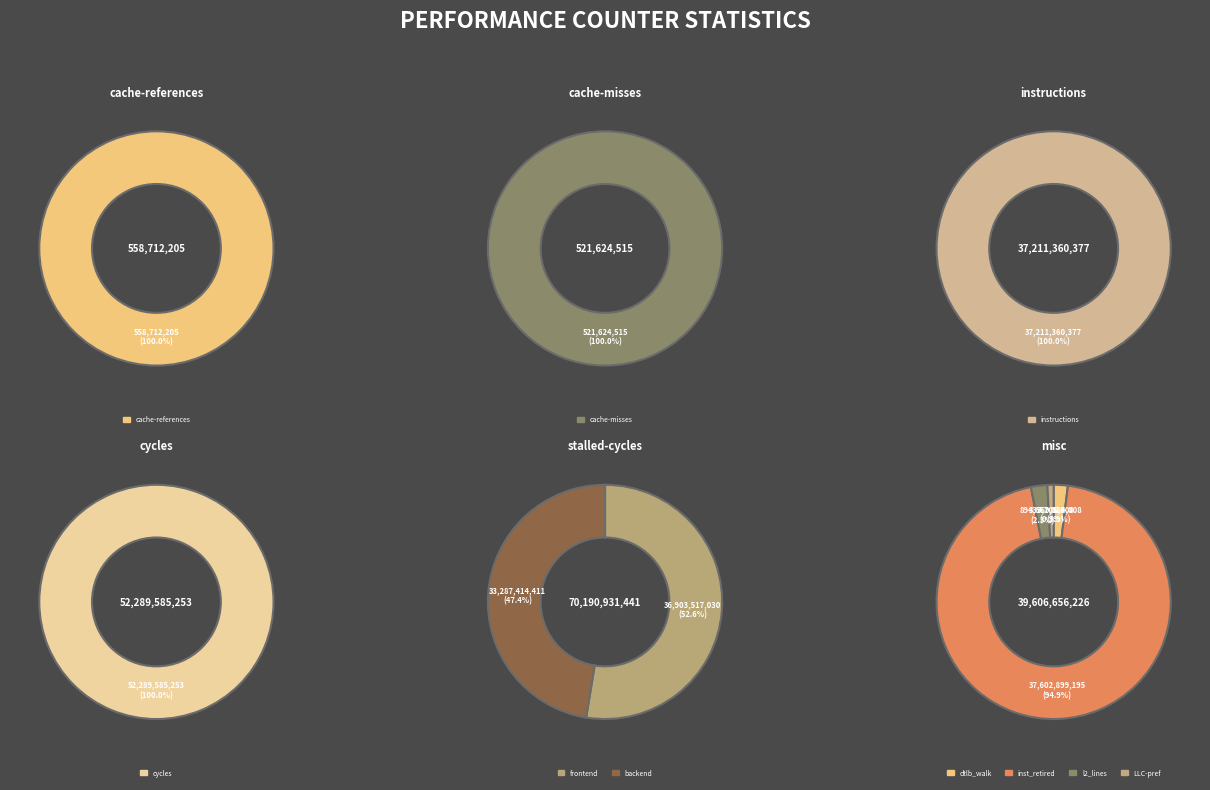

True or false: dtlb_misses_walk_cycles accounts for 0% of the total.

True